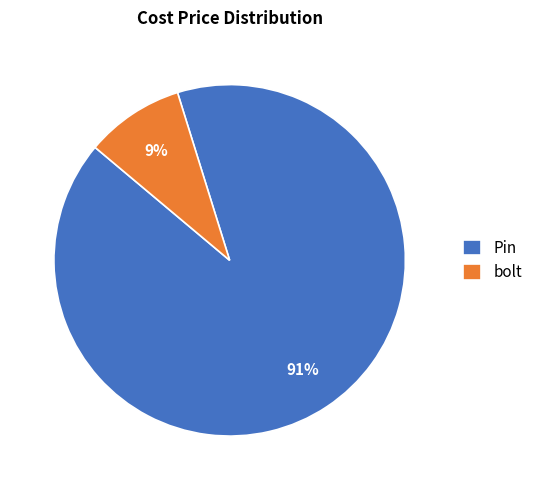

Rank the categories by value from lowest to highest.

bolt, Pin